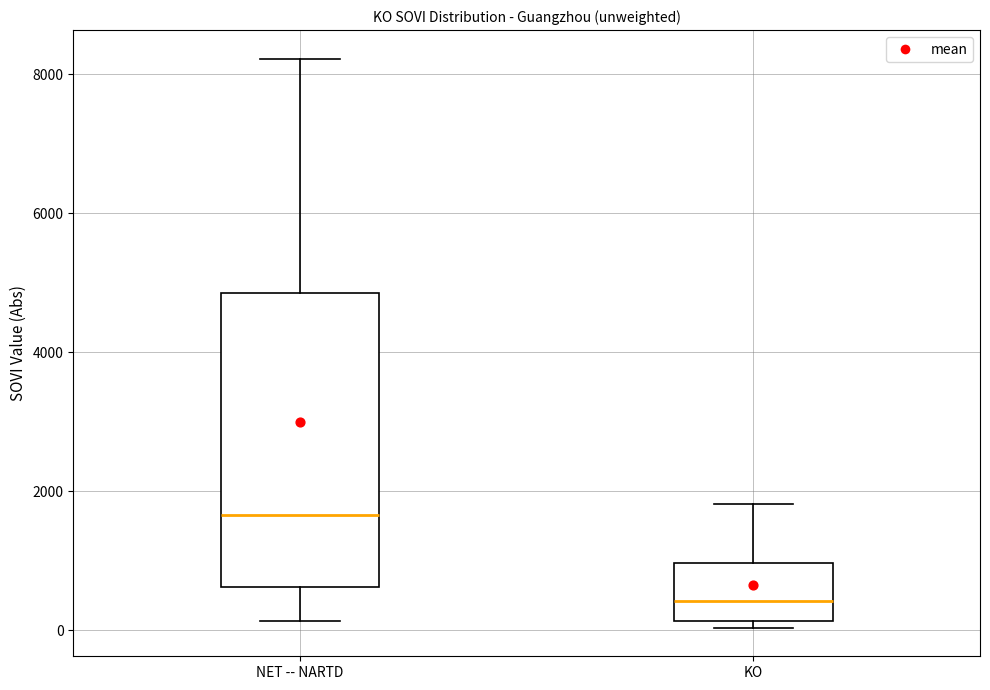

Reading left to right, transcribe this box plot: for each box, give where its median line is, the range the box spans, and where its two whiskers end, as read against the y-axis. The values are not printed on the chart, so give them approximately, as read against the axis.

NET -- NARTD: median 1600, box 600 to 4800, whiskers 200 to 8200
KO: median 400, box 200 to 1000, whiskers 0 to 1800